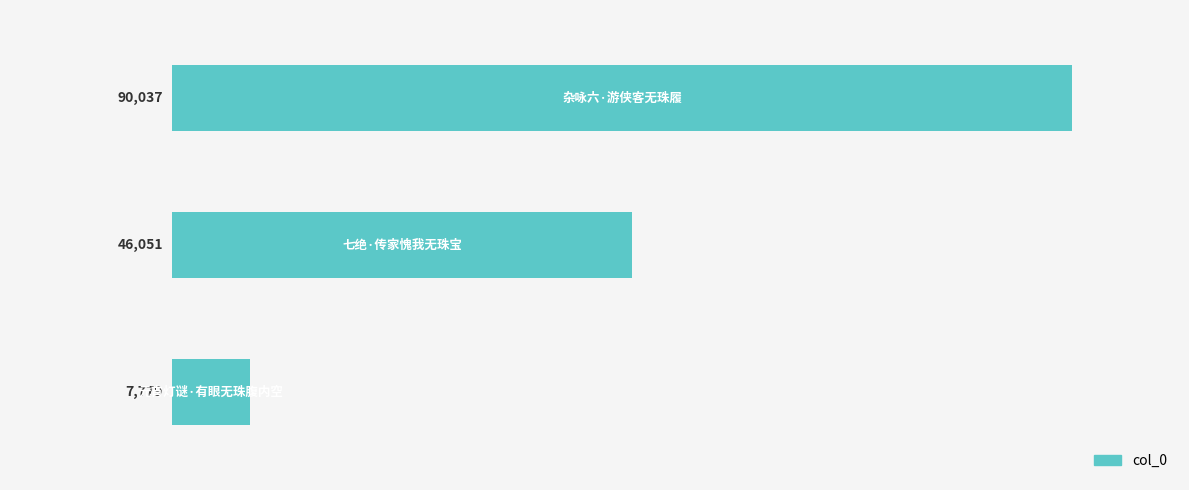

Are the bars horizontal?

Yes